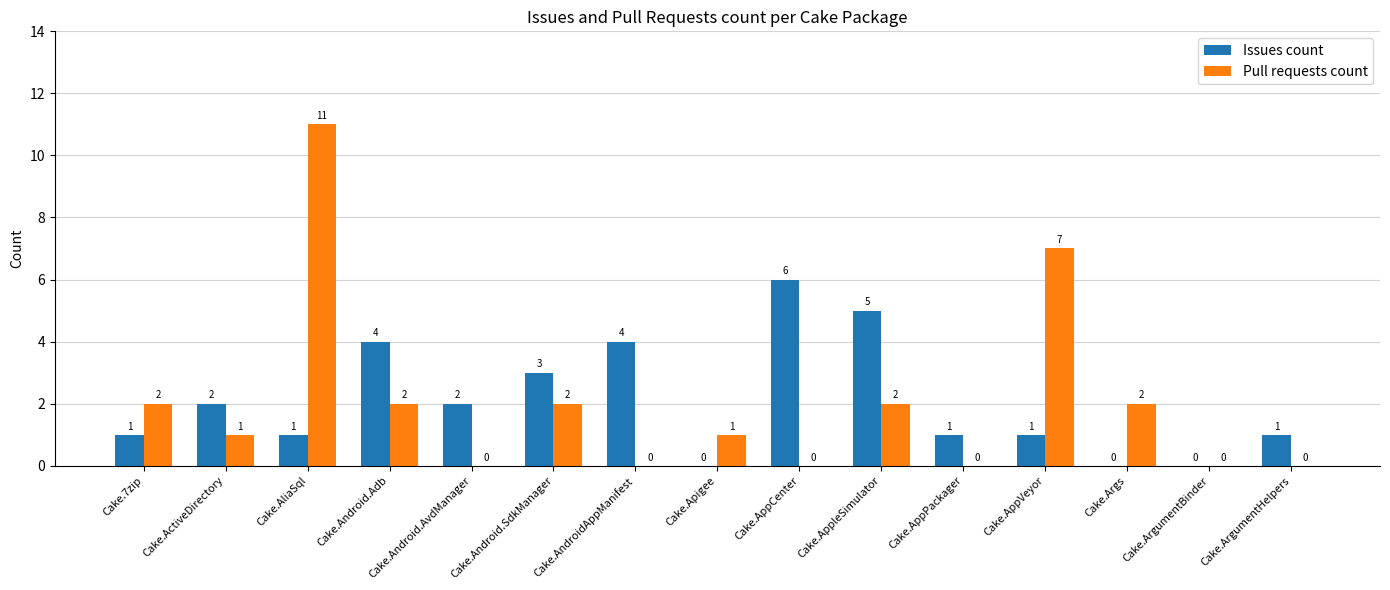

Which series changed the most between Cake.AliaSql and Cake.AndroidAppManifest?

Pull requests count